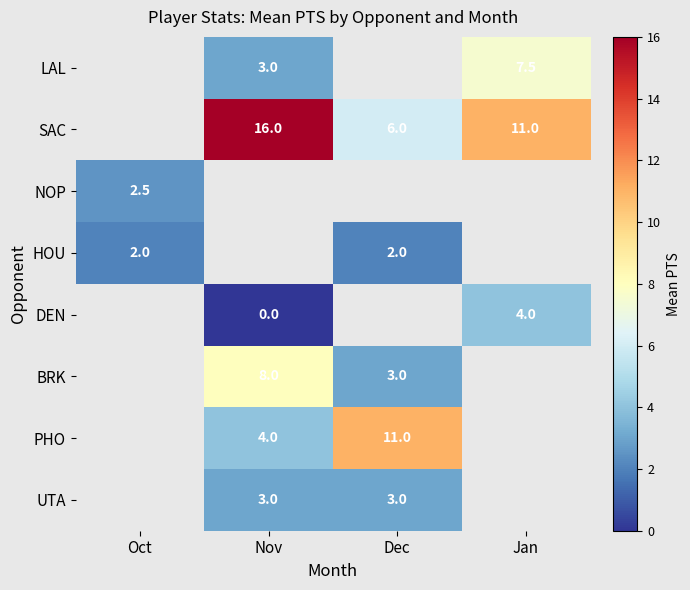

Is it true that PHO equals 11.0 at Dec?

True